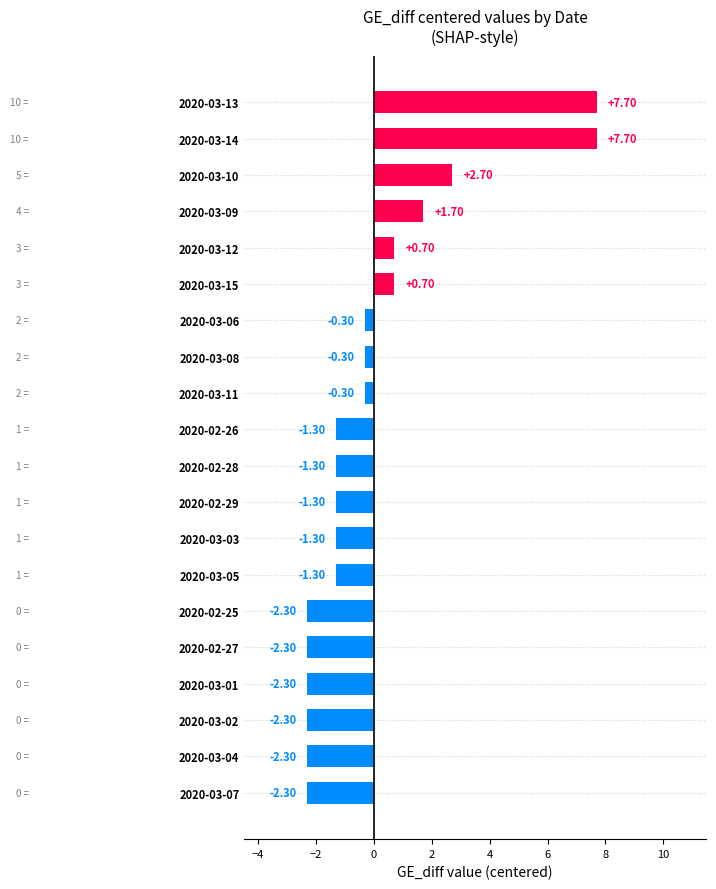

Does the chart contain any negative values?

Yes